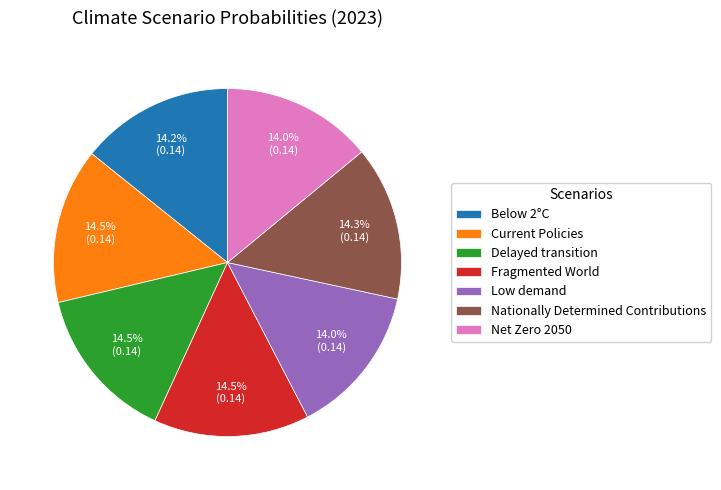

To the nearest percent, what is the combined percentage of Fragmented World and Net Zero 2050?

28%